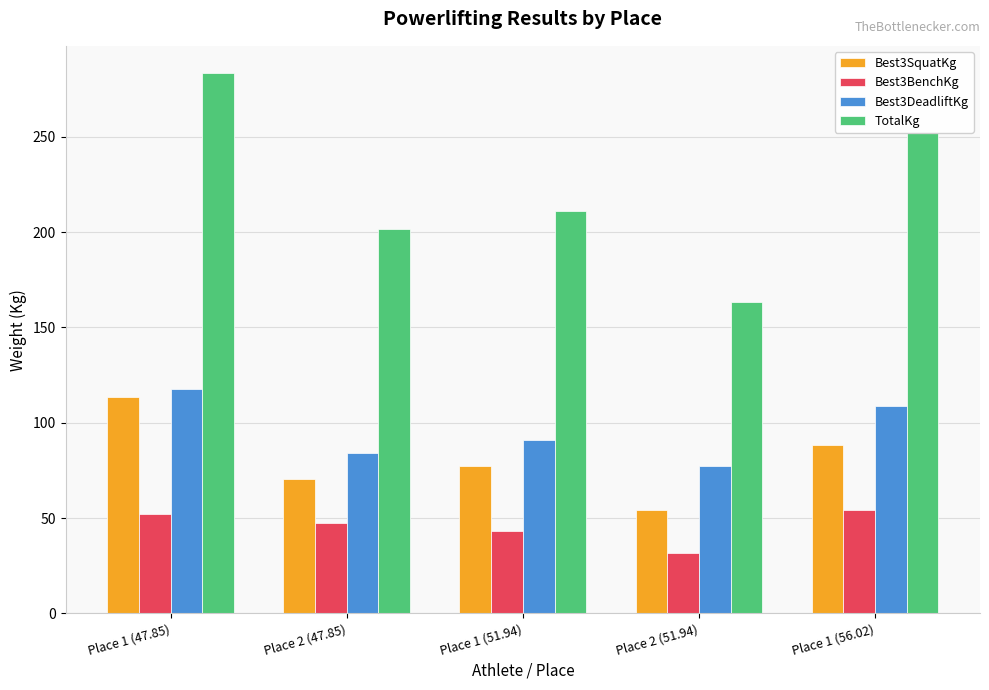

What is the total value across all series at Place 1 (47.85)?

567.0